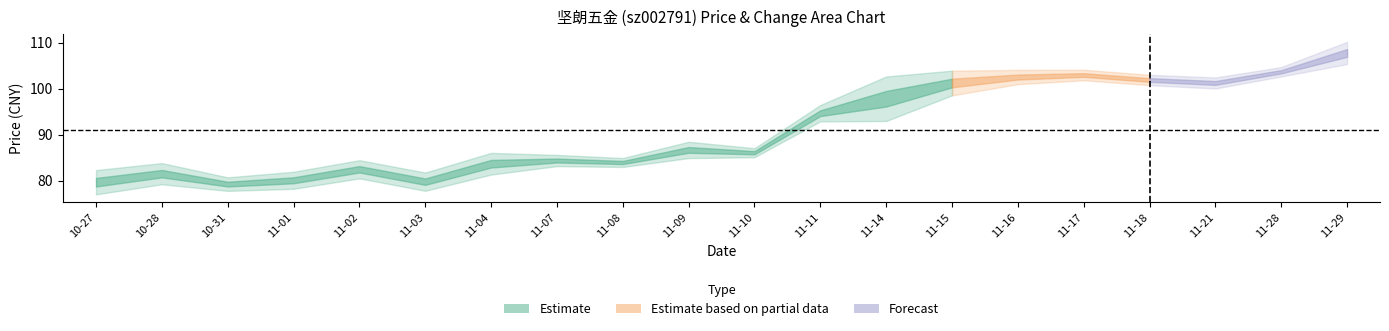

How many interior local valleys does the t_change series have?

5